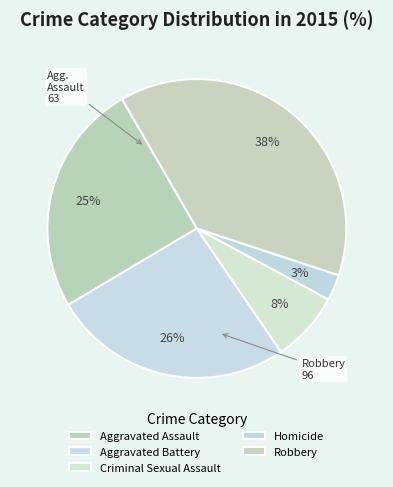

How many segments does this pie chart have?

5